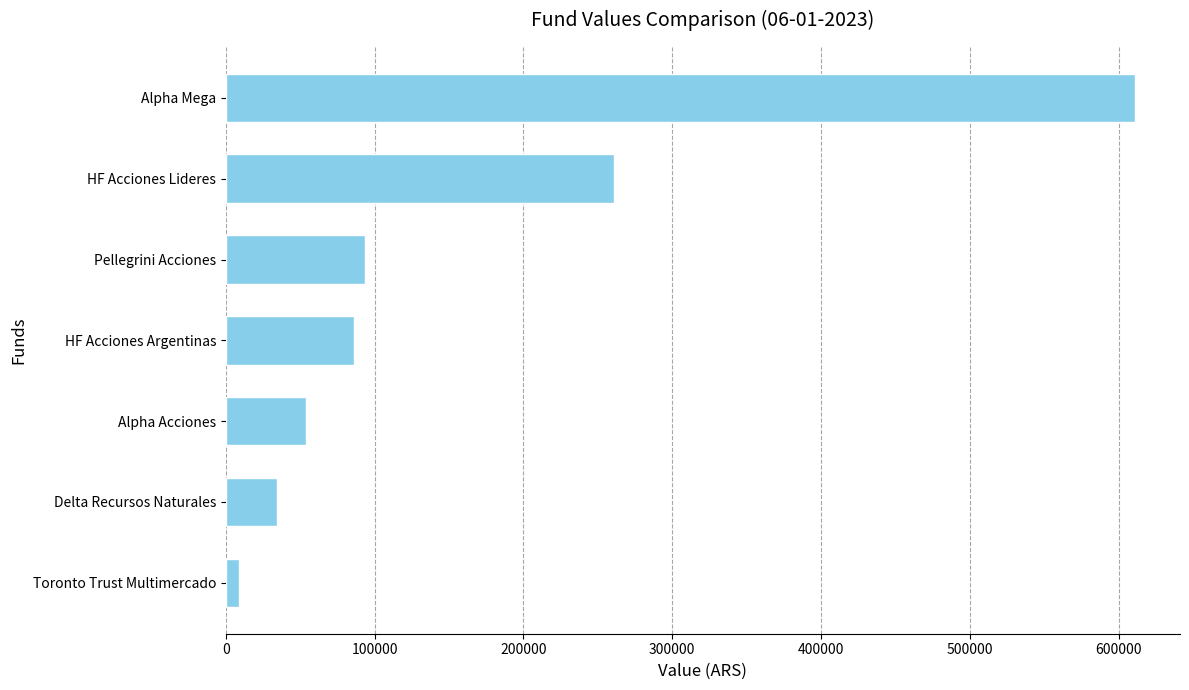

What is the difference between the second highest and second lowest values?

226818.6